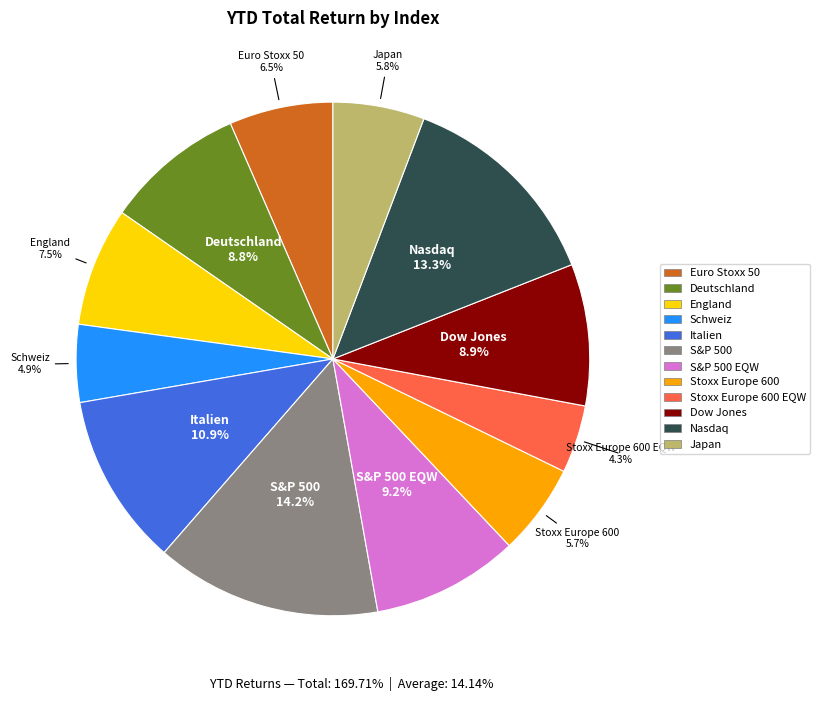

Is there a majority slice in this chart?

No